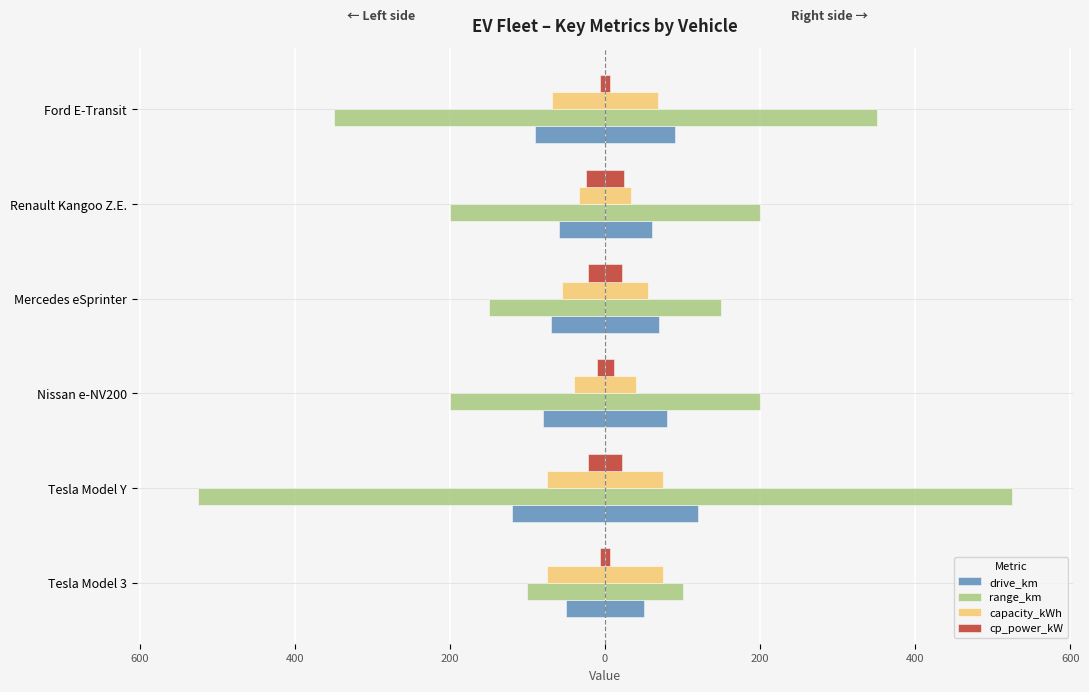

Count the number of categories in the chart.

6